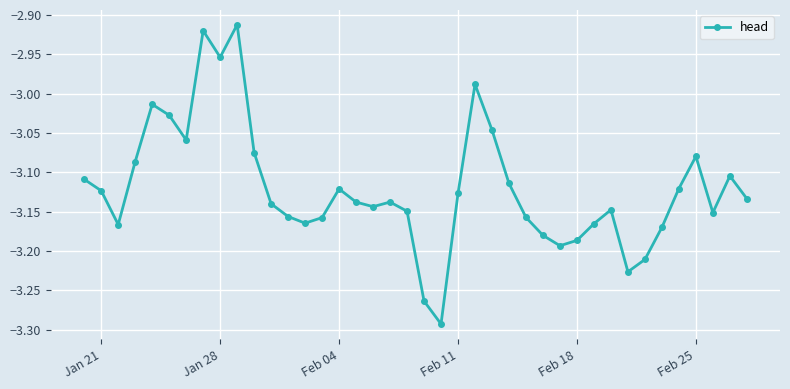

What is the difference between the maximum and minimum values?

0.4